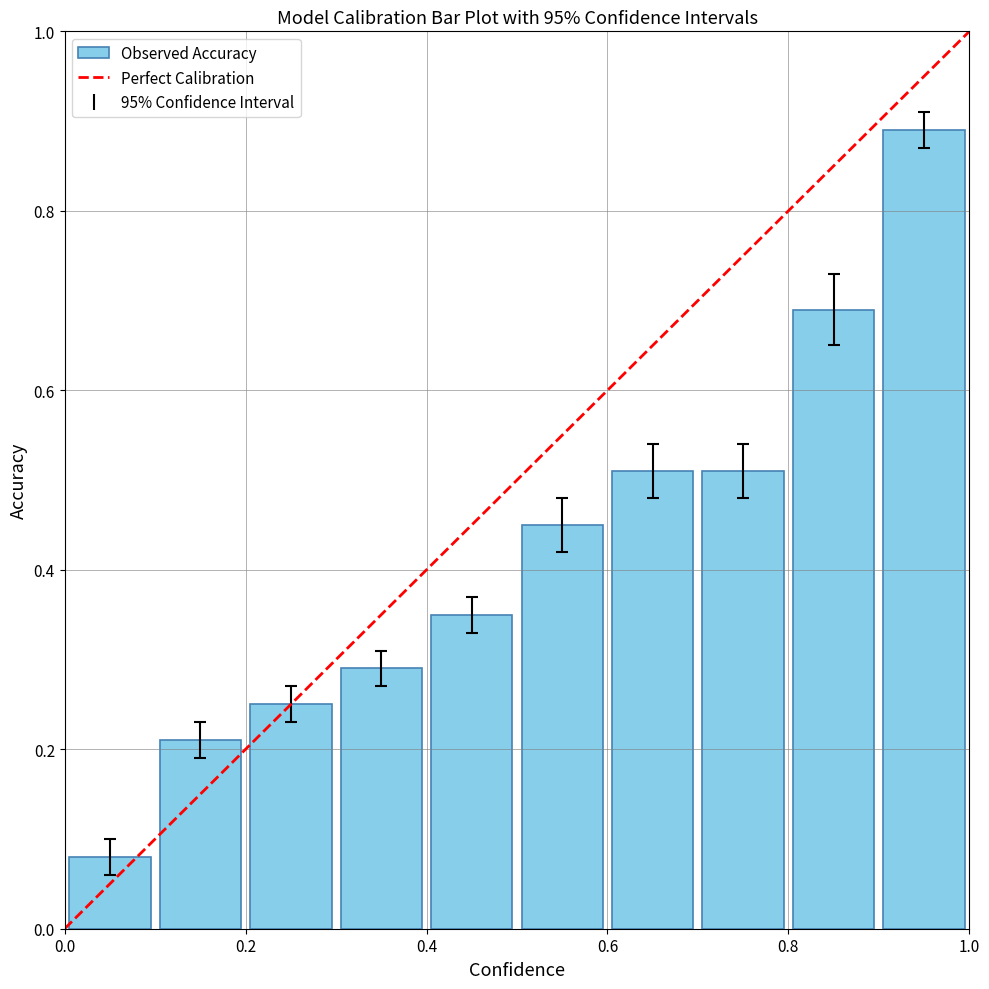

What is the difference between the maximum and minimum values?

0.8